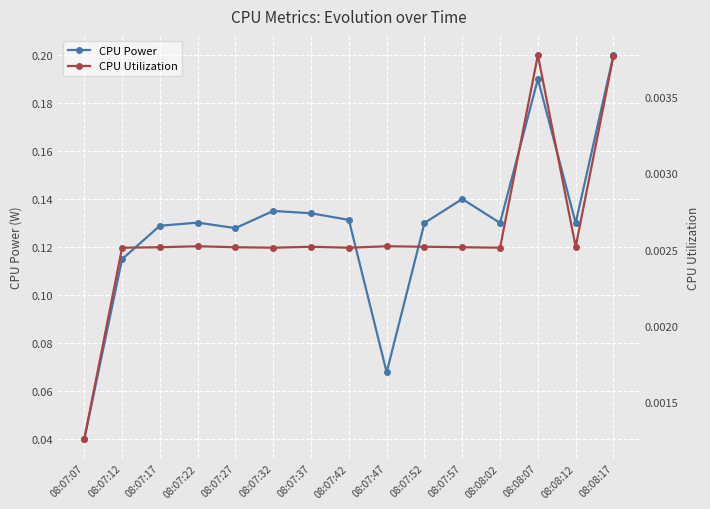

List the series in order of their overall mean, highest first.

CPU Power, CPU Utilization